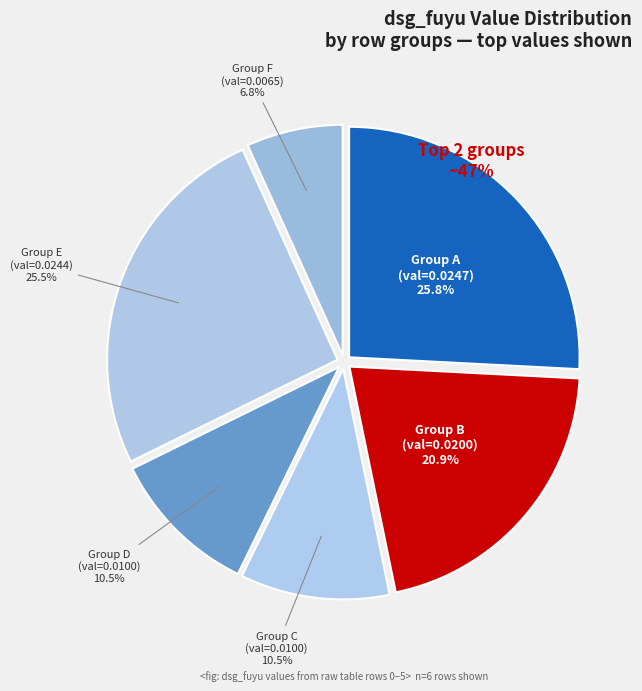

How many segments does this pie chart have?

6